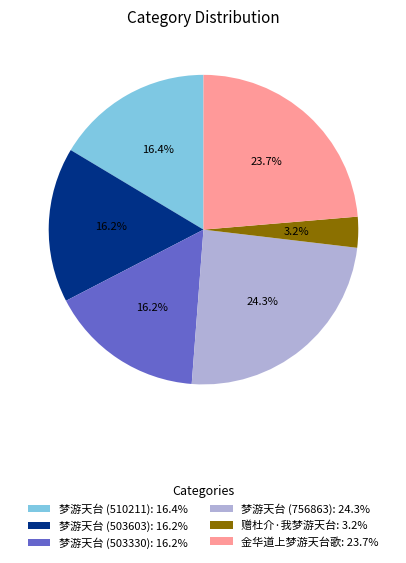

What percentage is the 梦游天台 (503603) slice, to the nearest percent?

16%